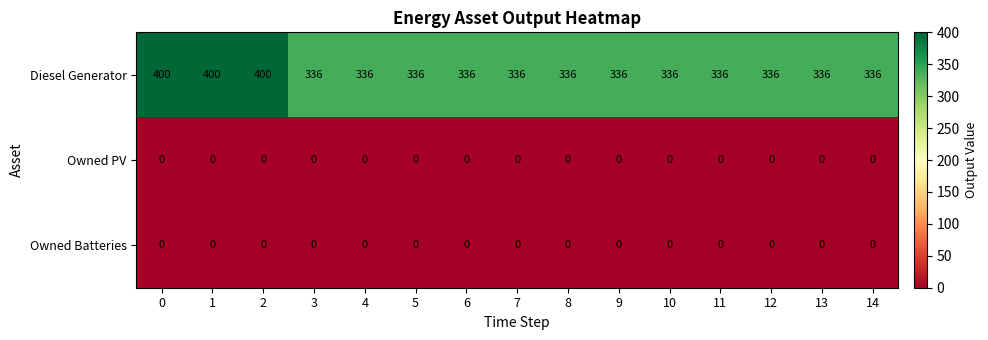

What is the maximum value for Diesel Generator?

400